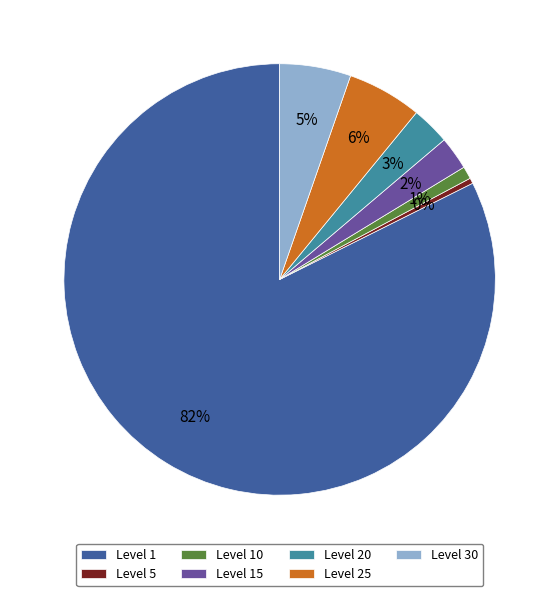

What percentage is the Level 25 slice, to the nearest percent?

6%